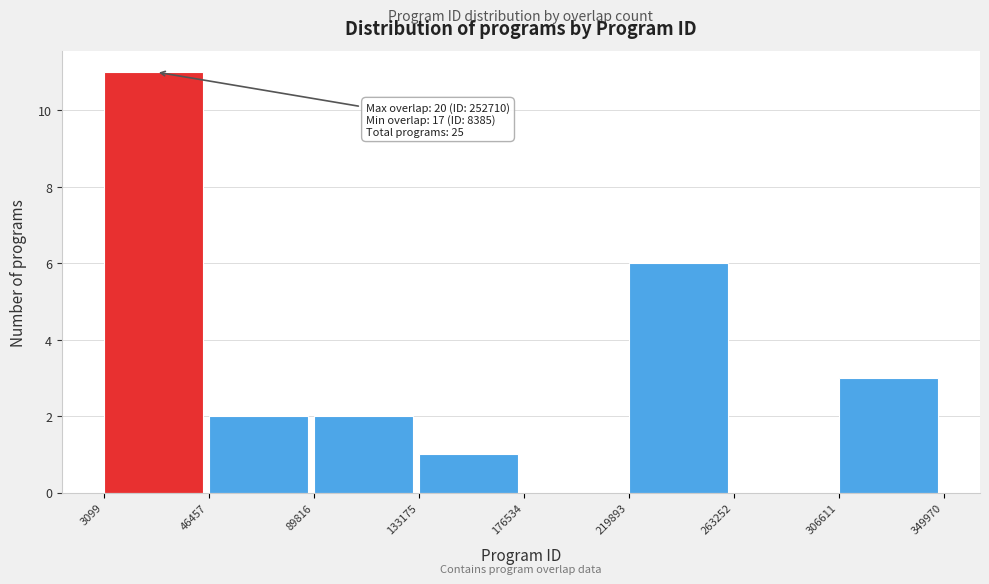

Which range on the x-axis has the tallest bar?

3099 to 46457